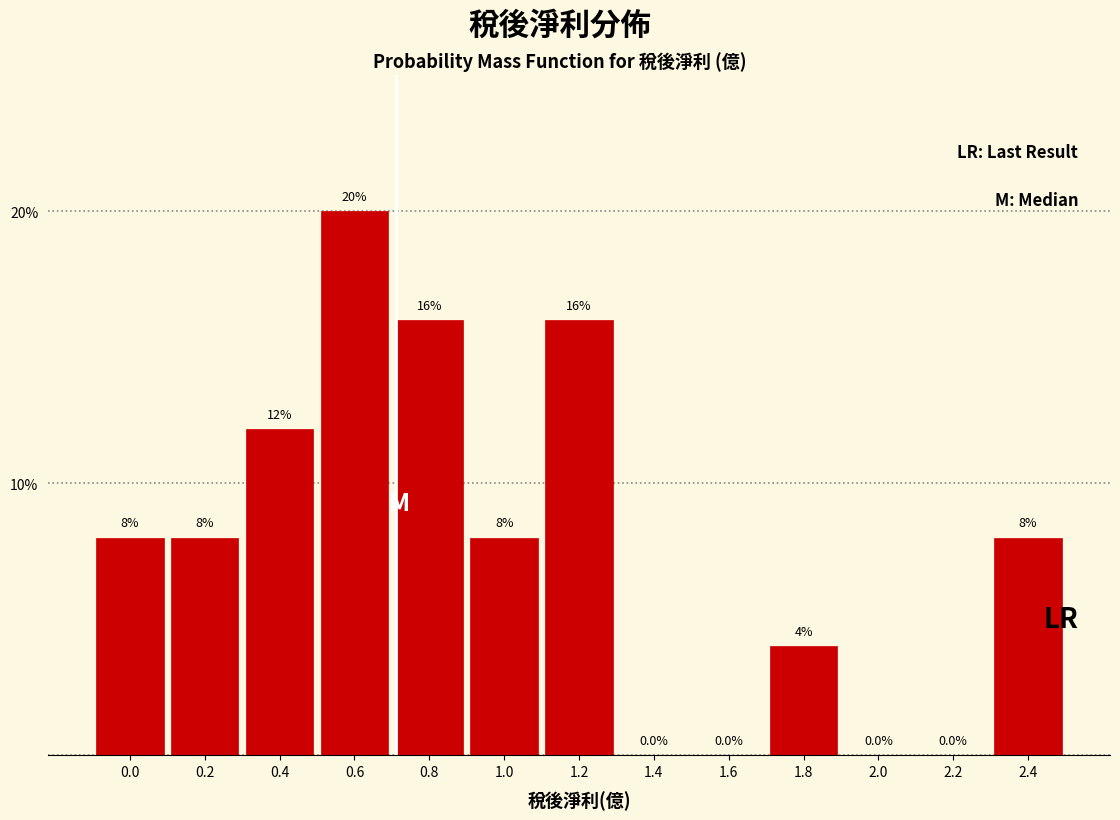

Reading left to right, transcribe all the data shown in this chart.

0.0=8	0.2=8	0.4=12	0.6=20	0.8=16	1.0=8	1.2=16	1.4=0	1.6=0	1.8=4	2.0=0	2.2=0	2.4=8